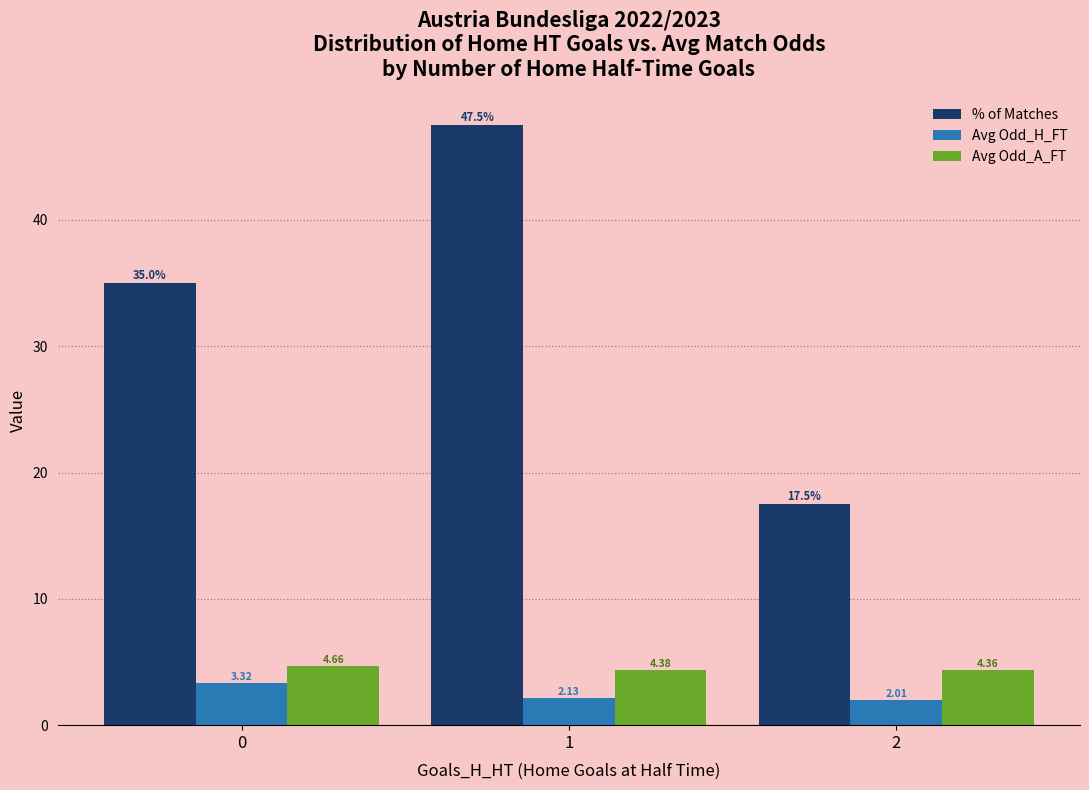

At which label does % of Matches reach its minimum?

2